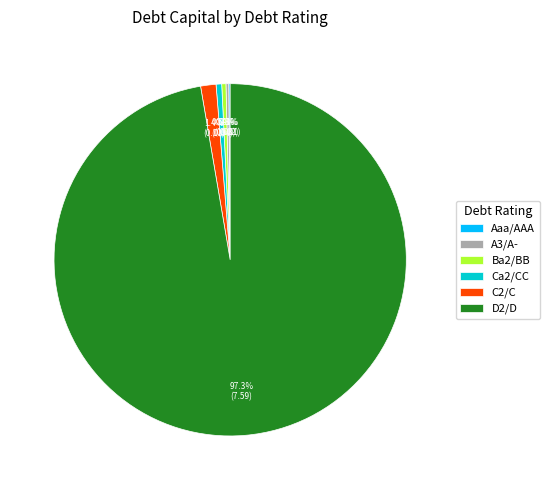

Which slice is the largest?

D2/D